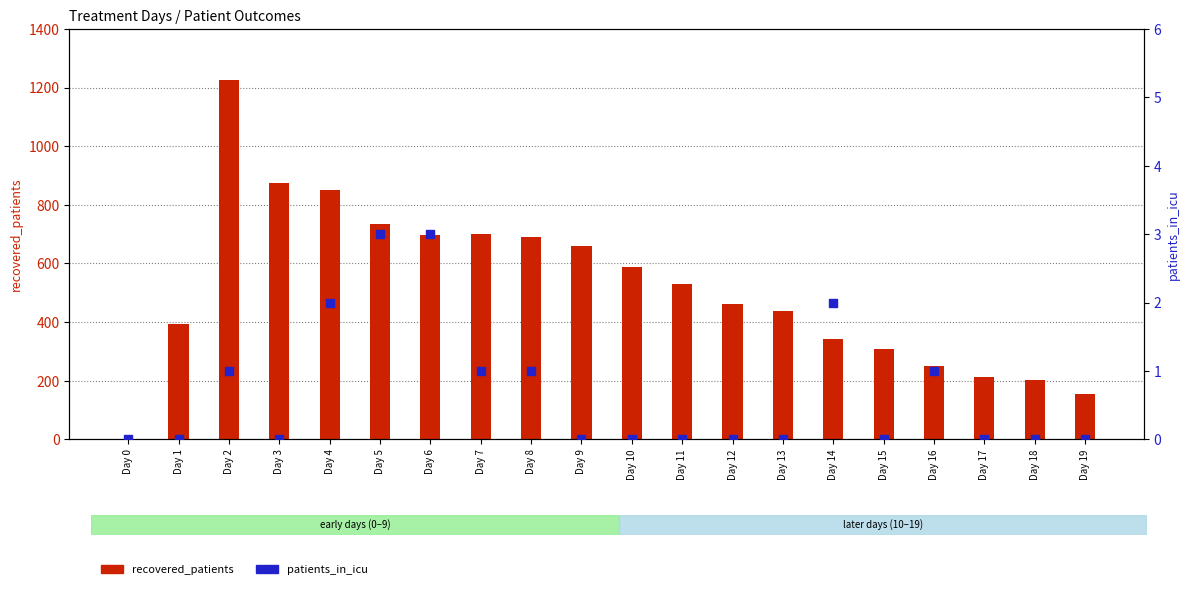

At how many categories does at least one series exceed 335?

14